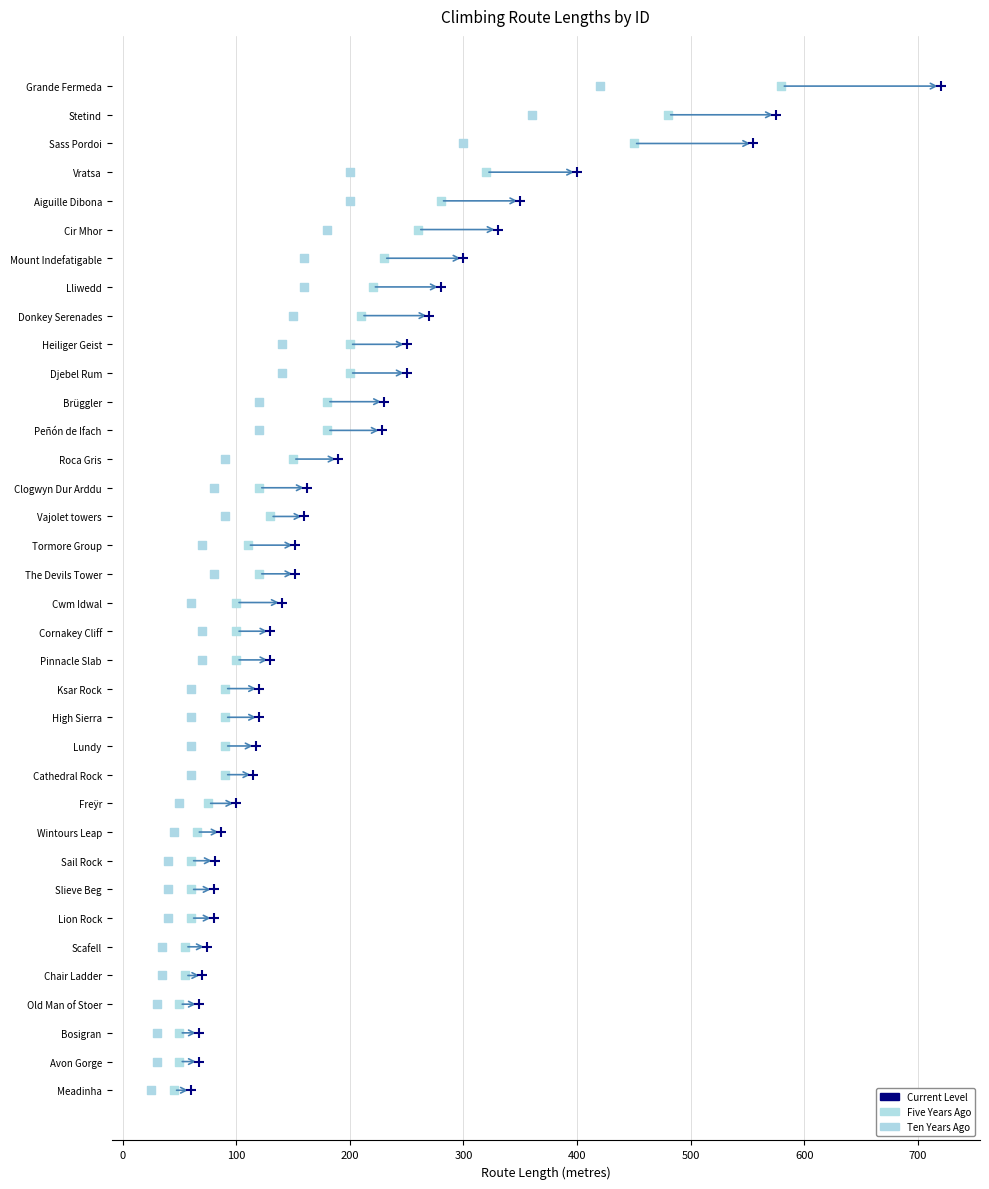

What are all the series names shown in the legend?

Current Level, Five Years Ago, Ten Years Ago